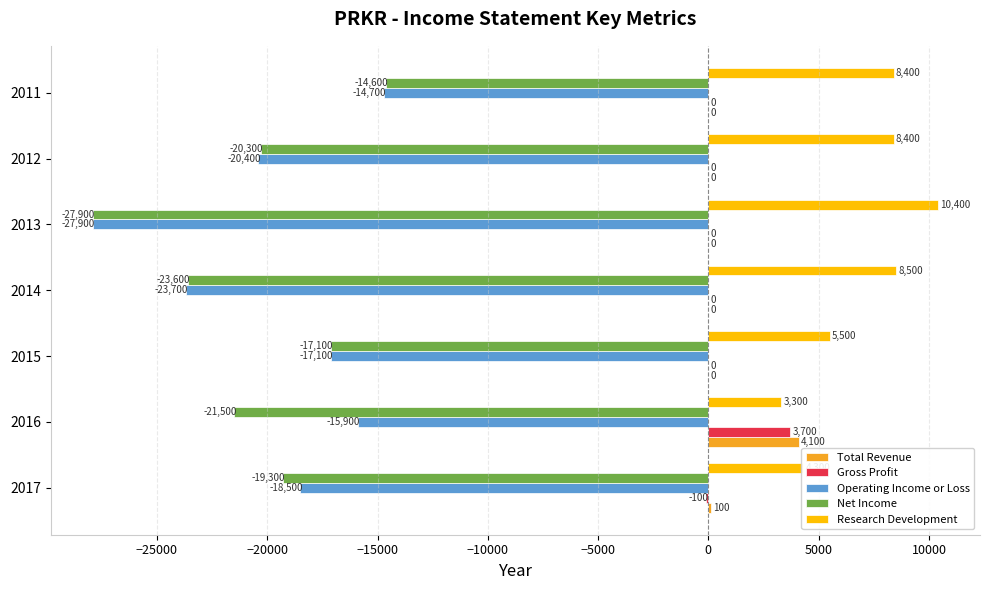

What are all the series names shown in the legend?

Total Revenue, Gross Profit, Operating Income or Loss, Net Income, Research Development